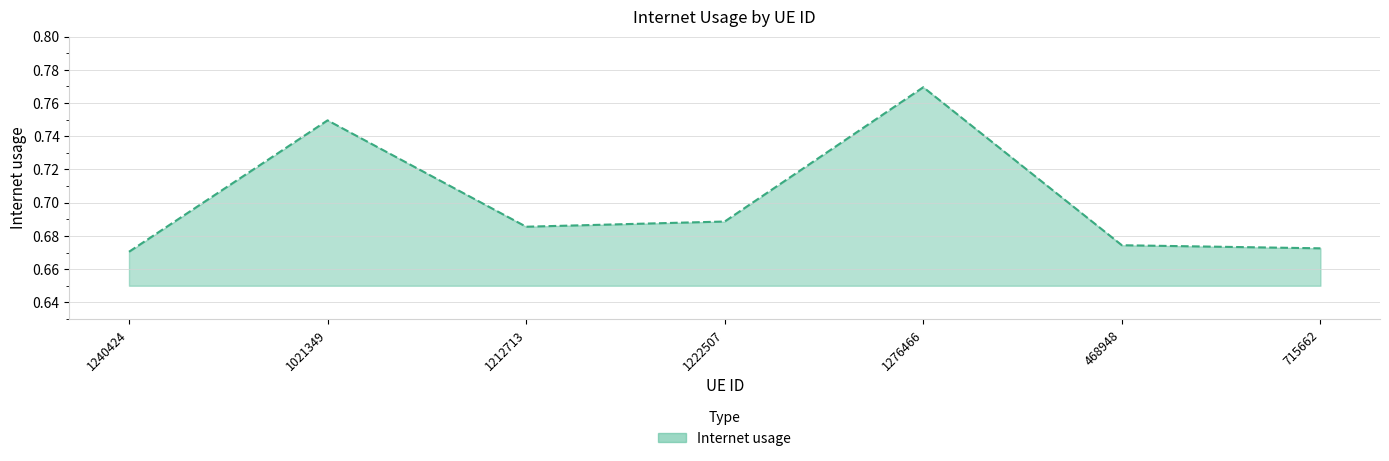

Where is the data nearest to the value 0?

1240424